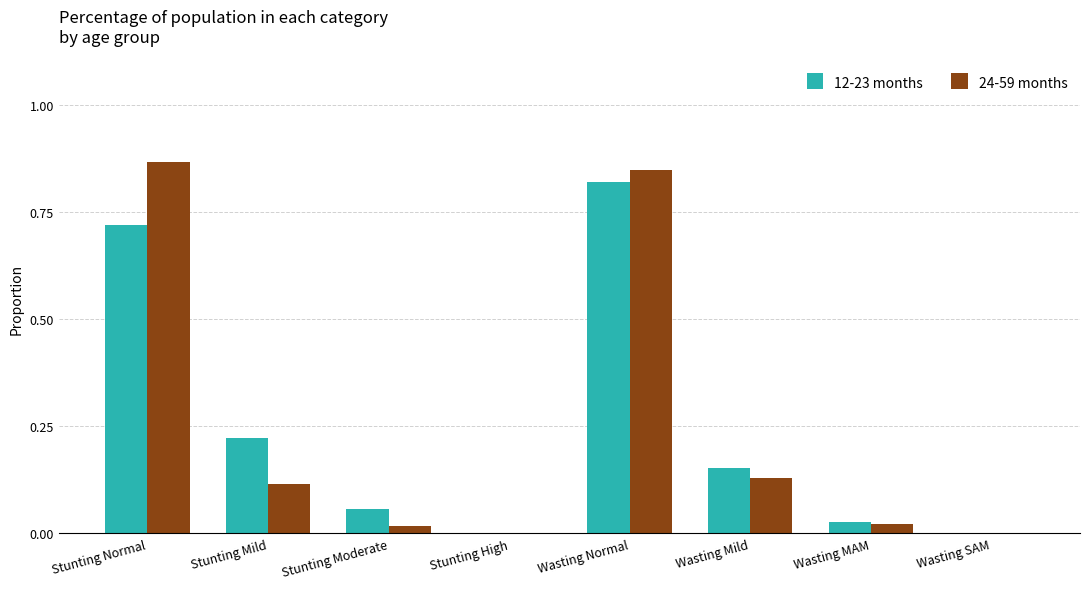

Between Stunting Normal and Wasting Mild, which series saw the biggest shift?

24-59 months